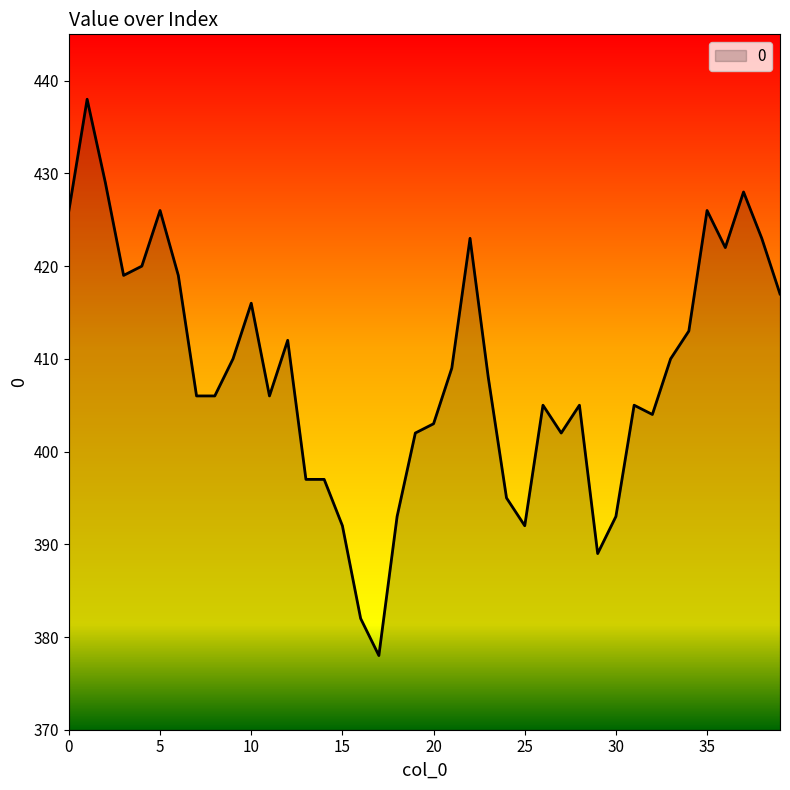

What is the minimum value shown in the chart?

378